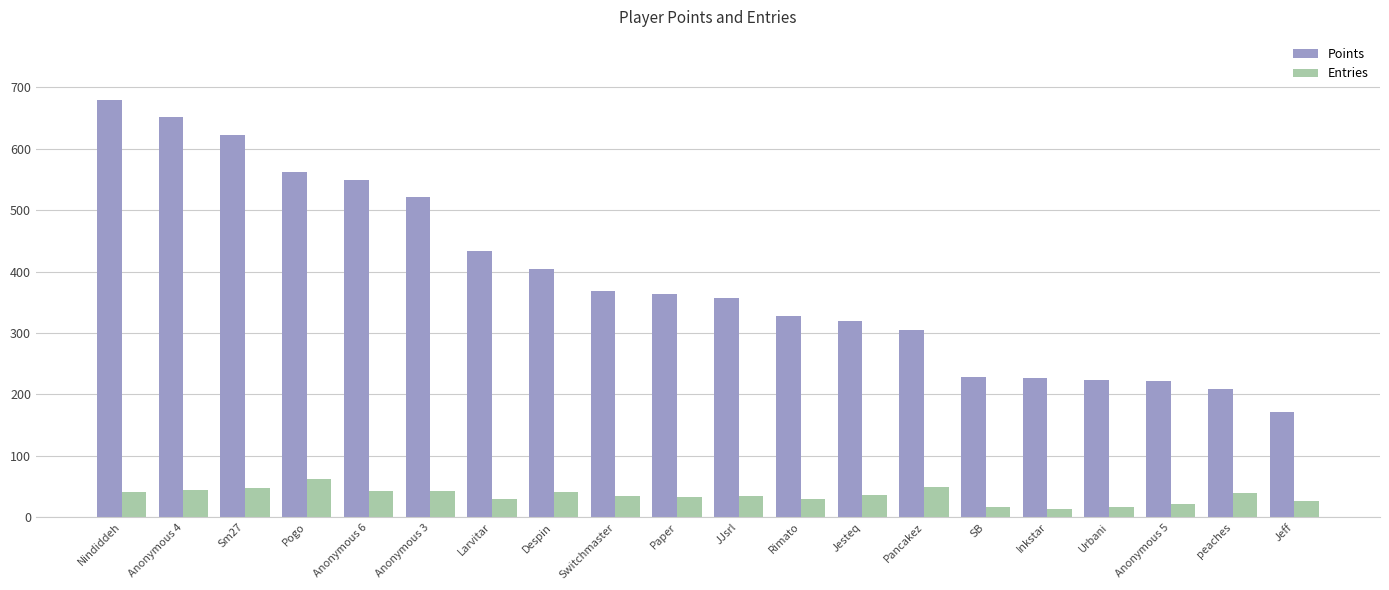

Which category has the highest value in the Points series?

Nindiddeh